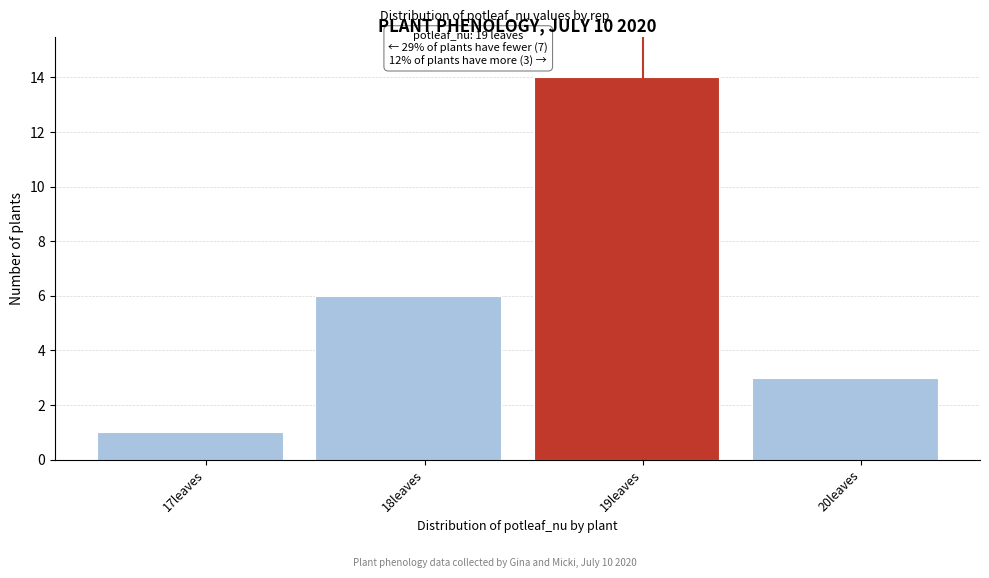

Reading left to right, transcribe all the data shown in this chart.

1	6	14	3